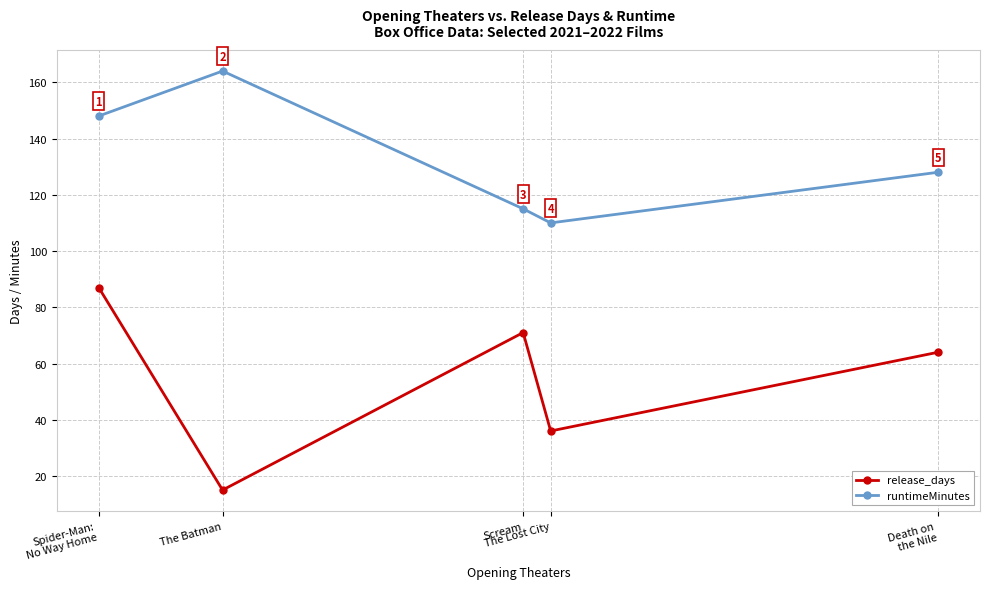

True or false: release_days has a value of 22 at The Batman.

False